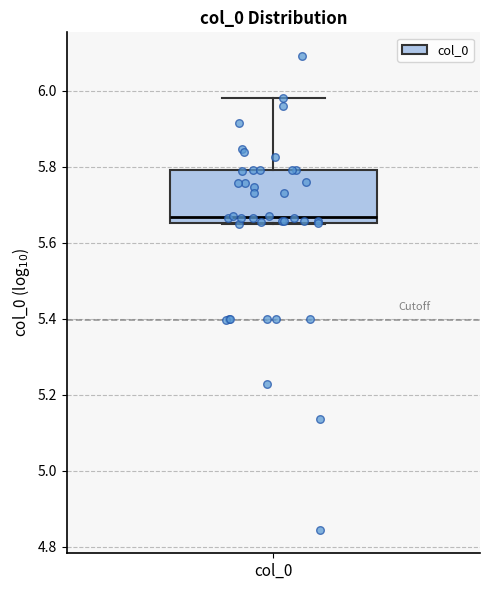

Transcribe this box plot: give where the median line is, the range the box spans, and where the two whiskers end, as read against the y-axis. The values are not printed on the chart, so give them approximately, as read against the axis.

median 5.66 (just above the box's lower edge), box 5.66 to 5.80, whiskers 5.64 to 5.98